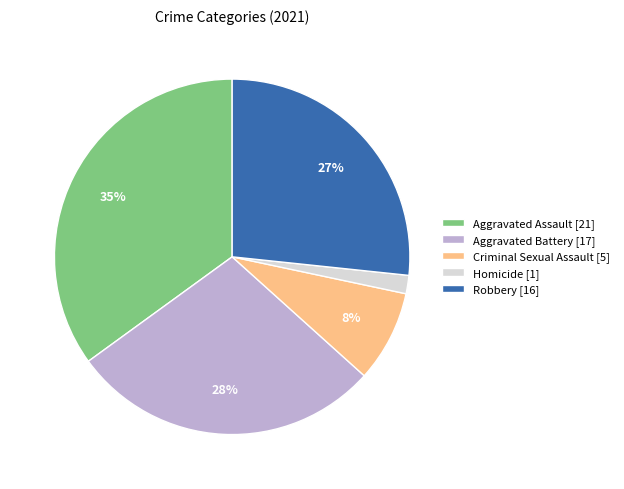

Combined, do Robbery and Aggravated Assault account for over 50%?

Yes